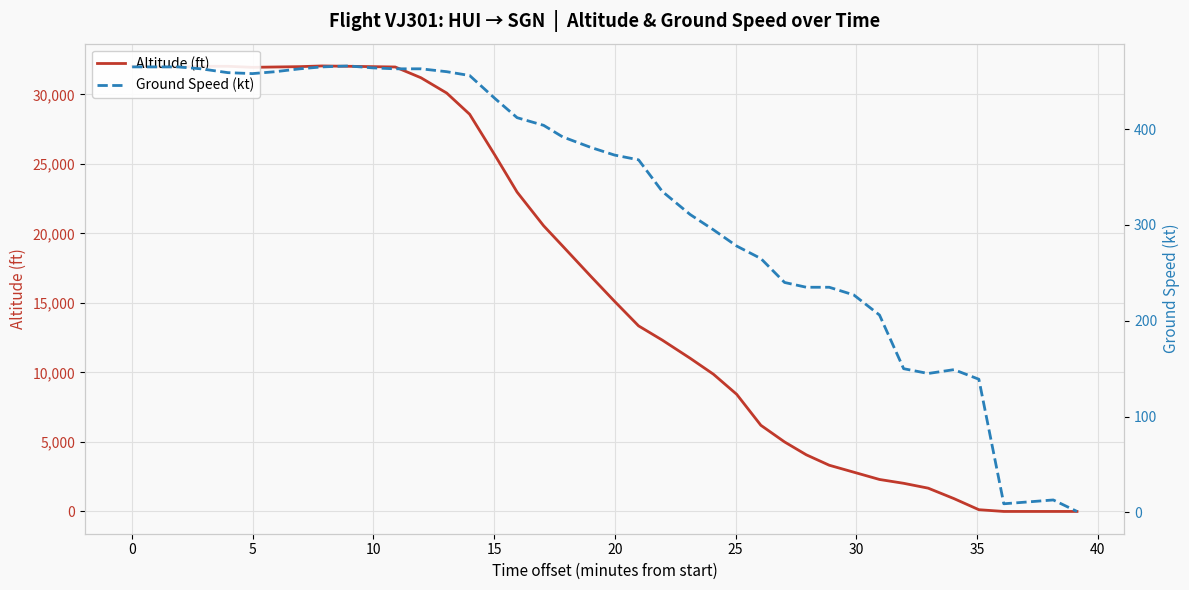

Reading left to right, what are all the values shown in this chart?

altitude: 32025	31975	31975	32025	32025	31950	31975	32000	32050	32025	32000	31975	31200	30100	28575	25625	22975	20550	19100	16925	15125	13350	12325	11025	9875	8425	6200	5000	4075	3325	2825	2300	2025	1675	925	125	0	0	0	0
ground_speed: 465	465	465	463	459	458	460	463	465	466	464	463	463	460	456	432	412	404	392	381	373	368	335	311	295	278	265	240	235	235	227	206	150	145	149	139	9	11	13	1